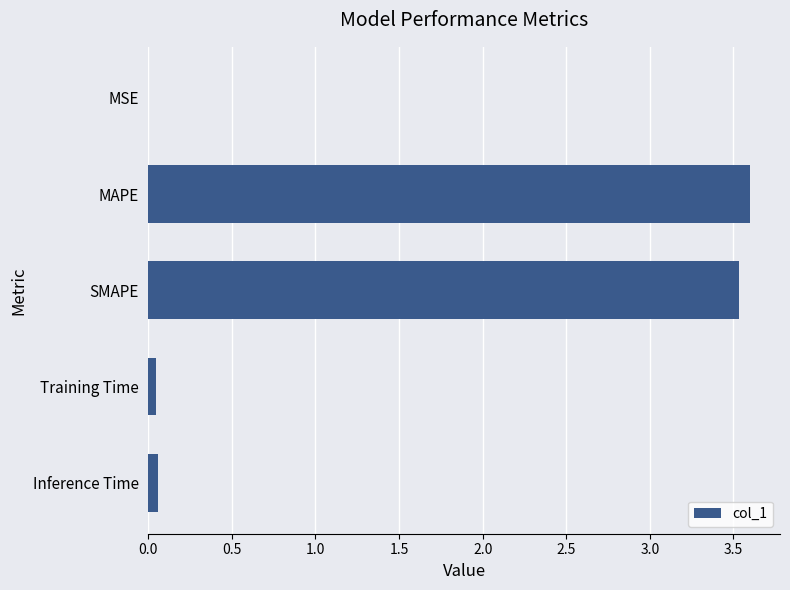

The value at MAPE is 3.6. True or false?

True